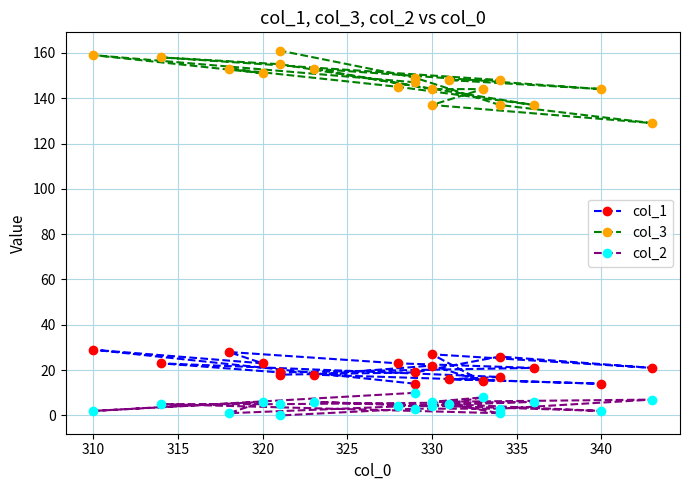

Reading left to right, list all the values displayed in this chart.

col_1: 14	29	23	28	23	21	19	23	17	16	14	18	22	15	27	21	26	19	18
col_3: 147	159	151	153	145	137	155	158	148	148	144	153	144	144	137	129	137	149	161
col_2: 10	2	6	1	4	6	5	5	1	5	2	6	4	8	6	7	3	3	0